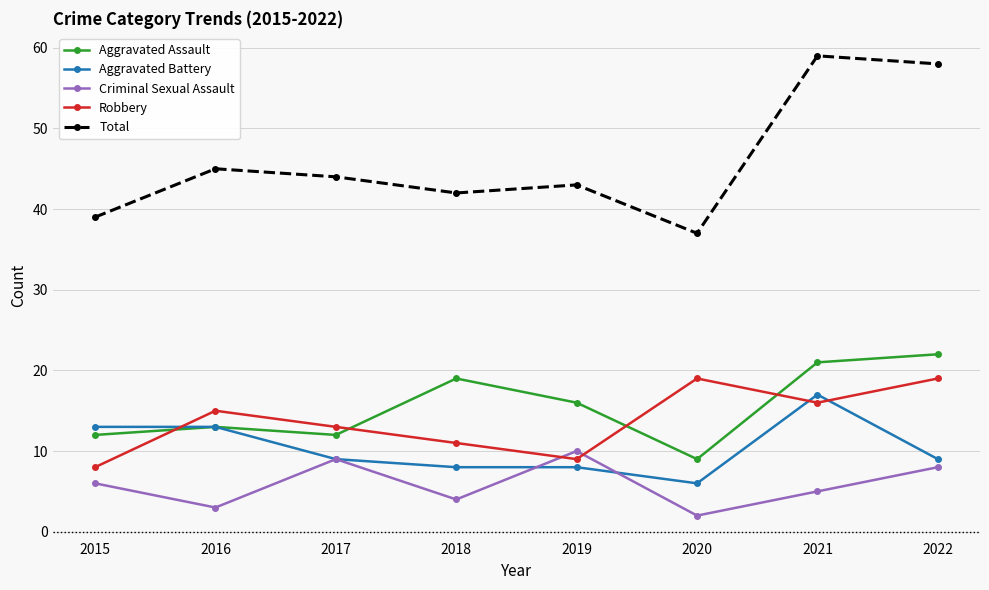

Rank the series at 2015 from lowest to highest value.

Criminal Sexual Assault, Robbery, Aggravated Assault, Aggravated Battery, Total